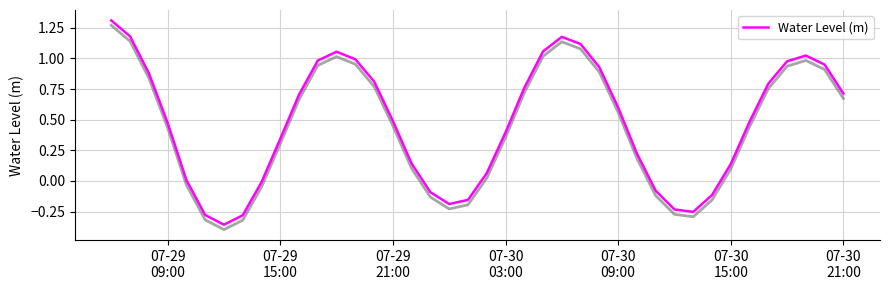

The chart shows a value of 0.6 at 07-29 15:00. True or false?

False